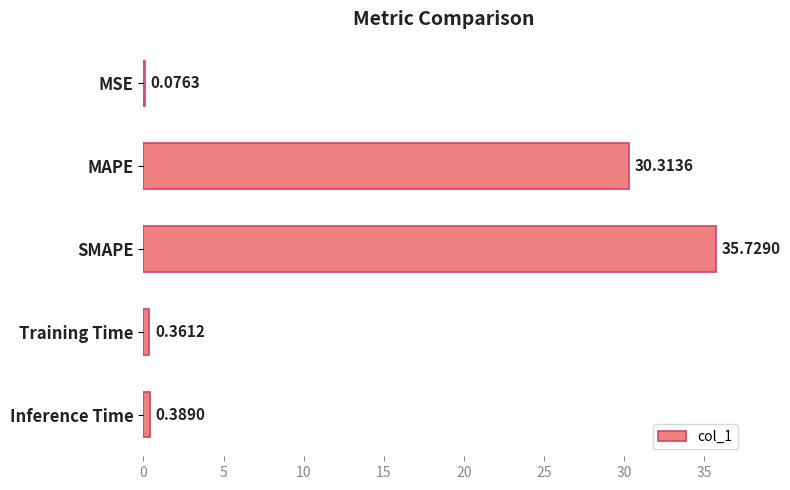

What is the sum of all values?

66.9